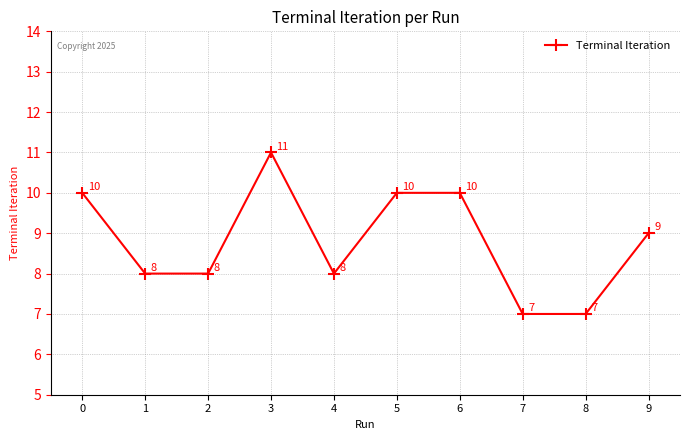

Approximately how many times larger is the value at 2 compared to 5?

0.8